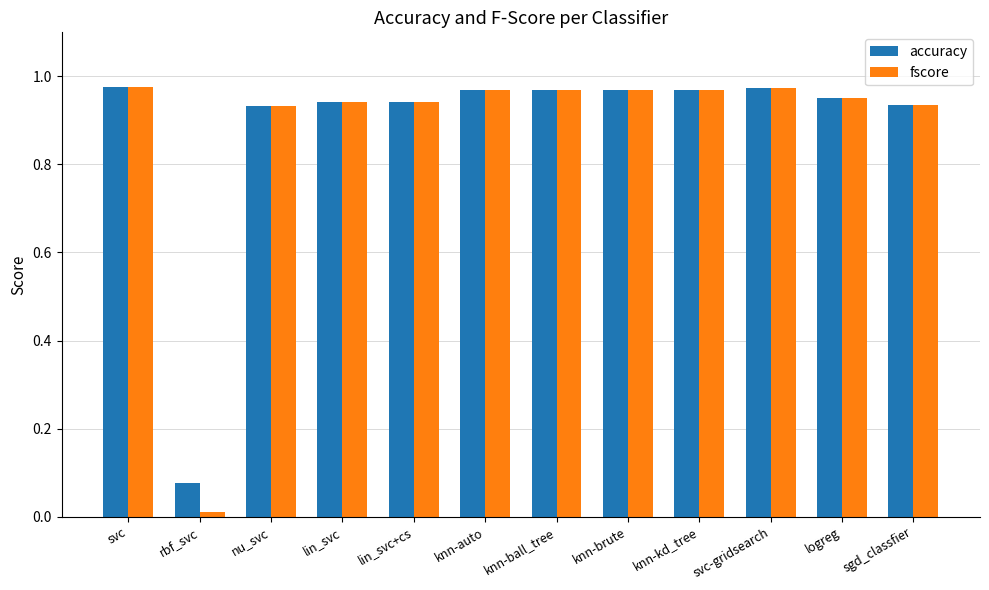

The fscore series shows 1.6 at knn-ball_tree. True or false?

False